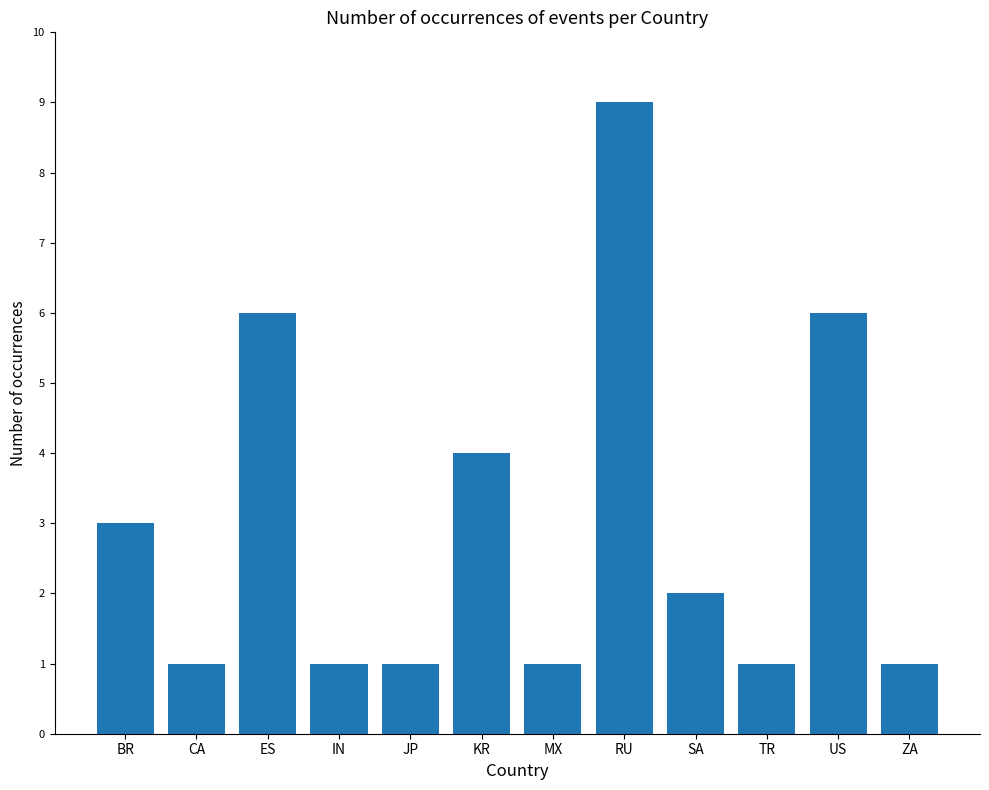

At which label does the data first exceed 2?

BR